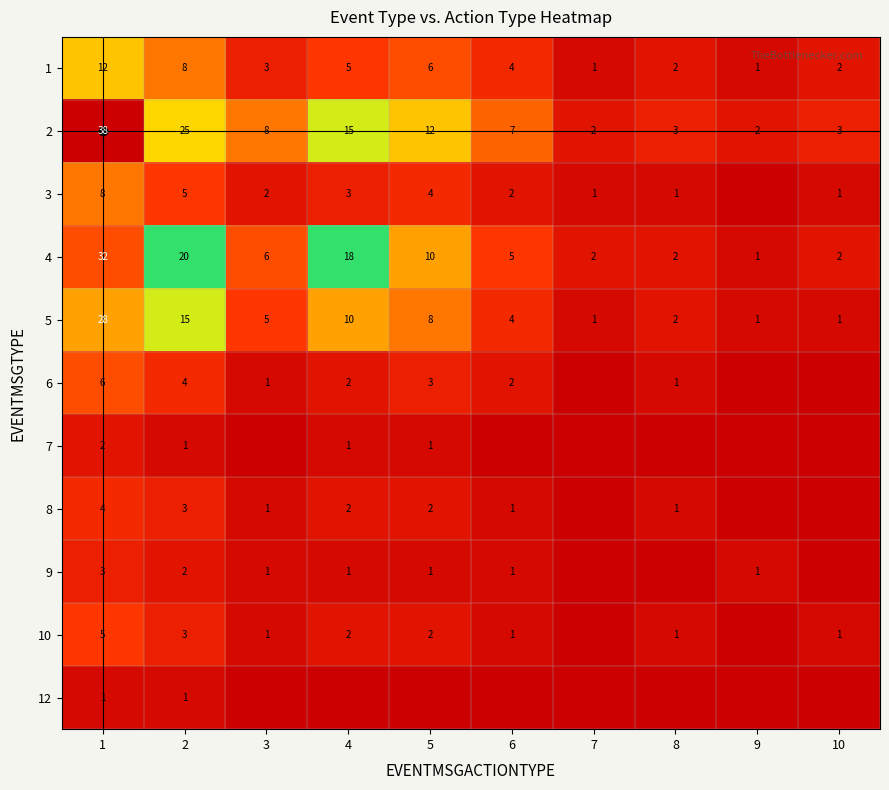

At 1, list the series in order from smallest to largest.

12, 7, 9, 8, 10, 6, 3, 1, 5, 4, 2